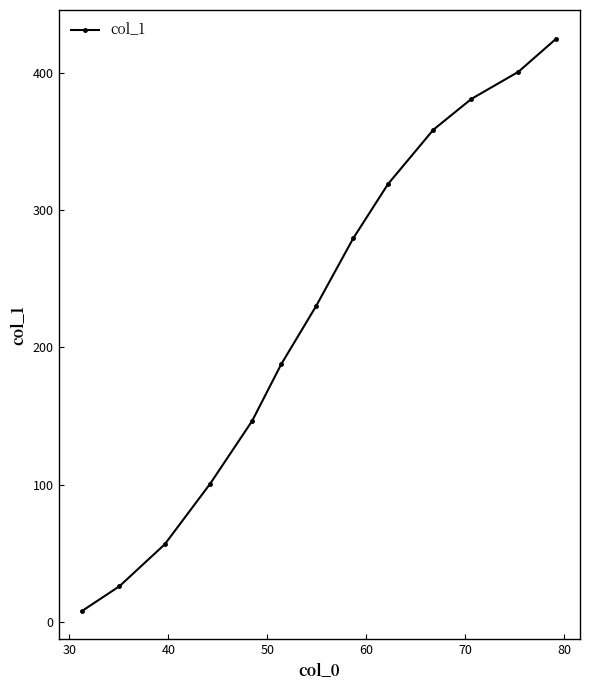

What is the difference between the second highest and minimum values?

392.5